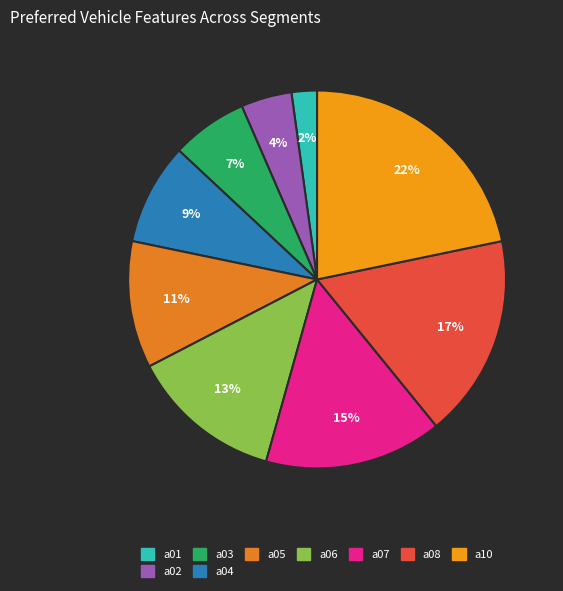

What percentage is the a10 slice, to the nearest percent?

22%